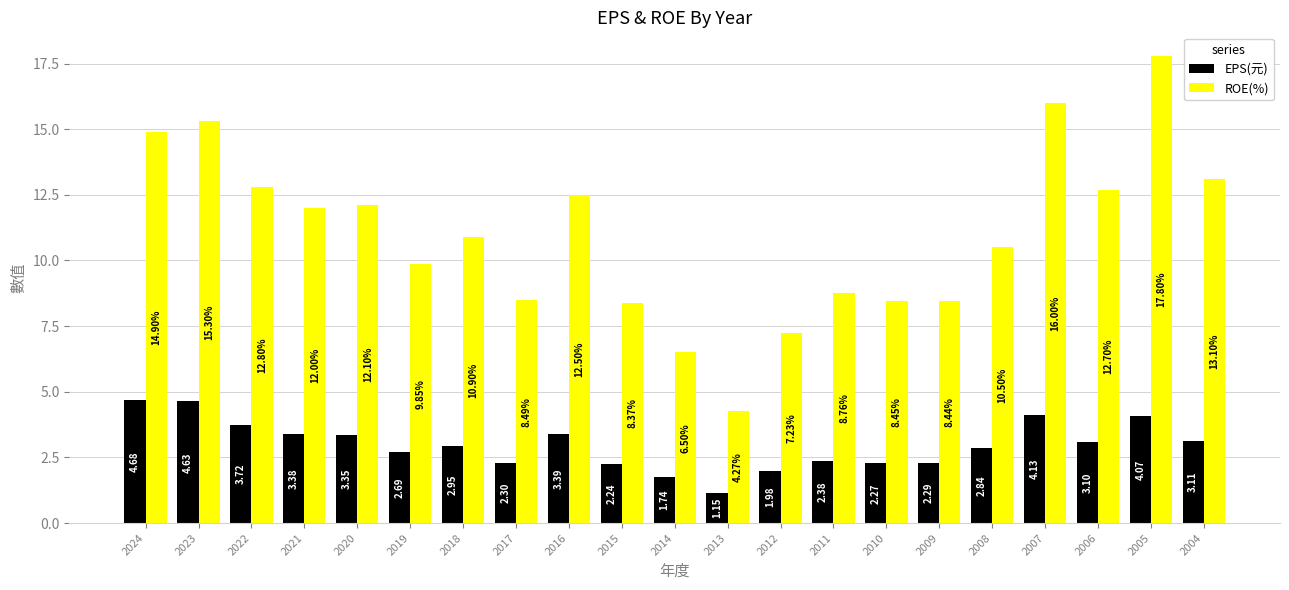

What is the sum of all ROE(%) values?

231.0